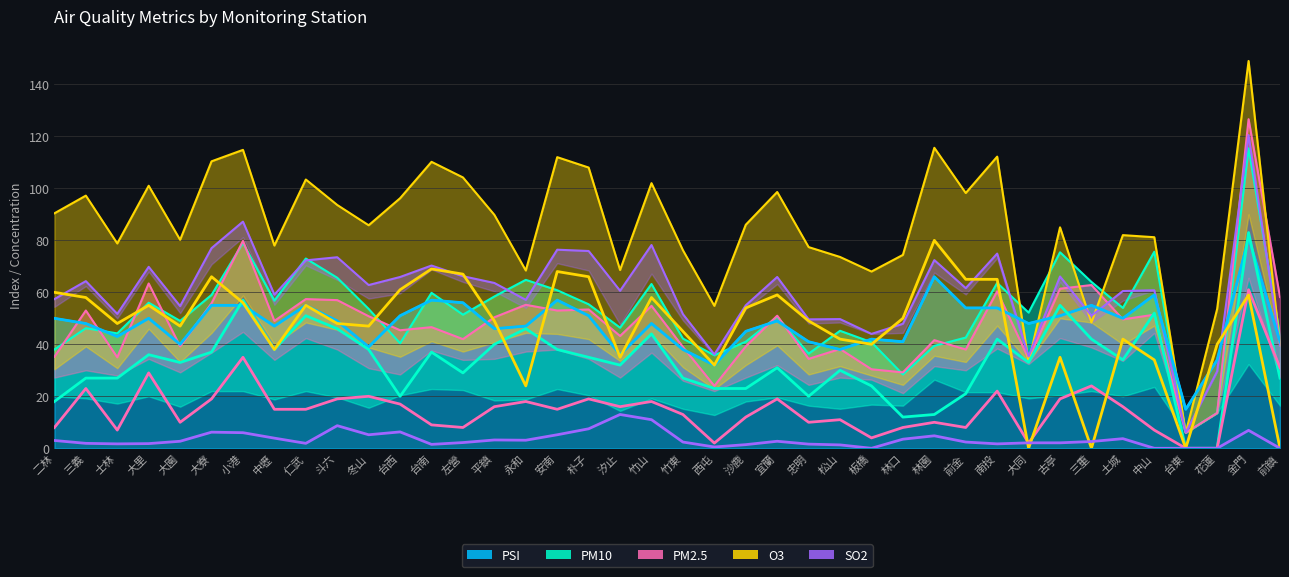

What is the average value of the PM10 series?

33.0